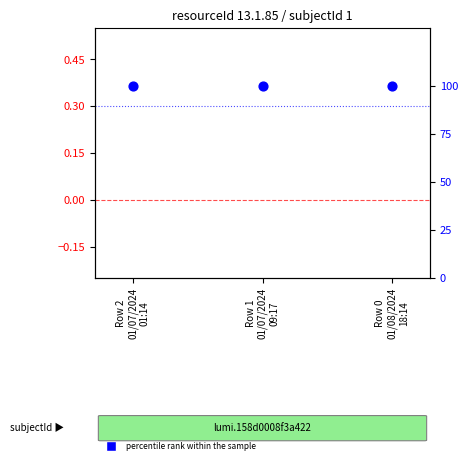

Is the value of percentile rank within the sample at Row 0
01/08/2024
18:14 greater than the value of log ratio at Row 0
01/08/2024
18:14?

Yes